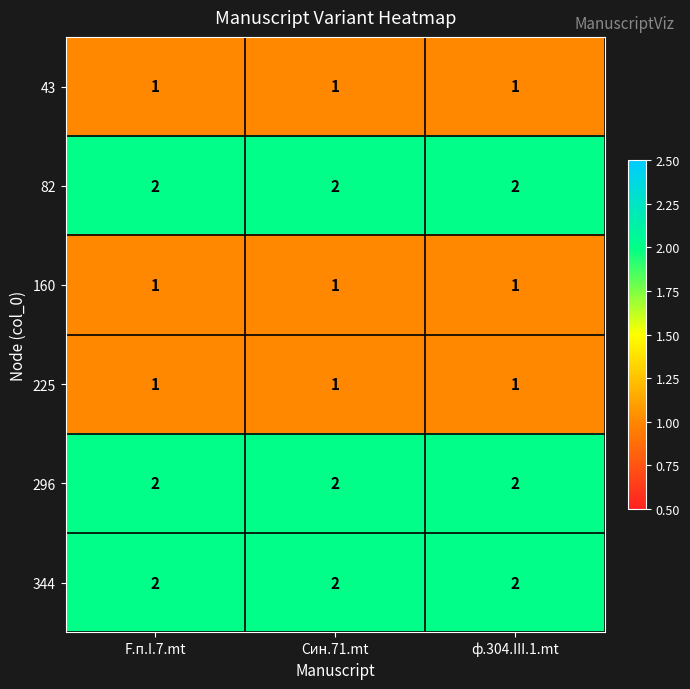

The 296 series shows 2 at F.п.I.7.mt. True or false?

True